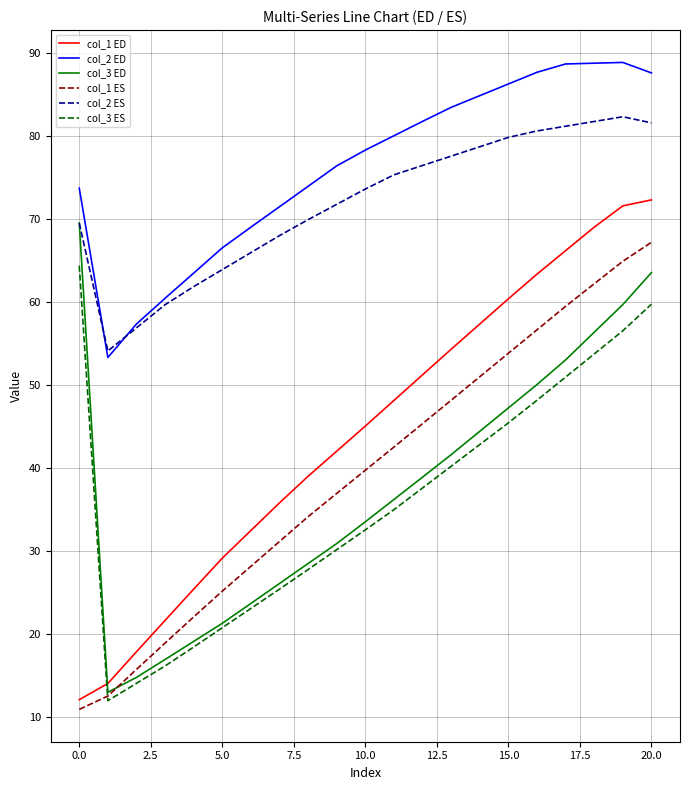

What is the average value of the col_2 ED series?

76.3